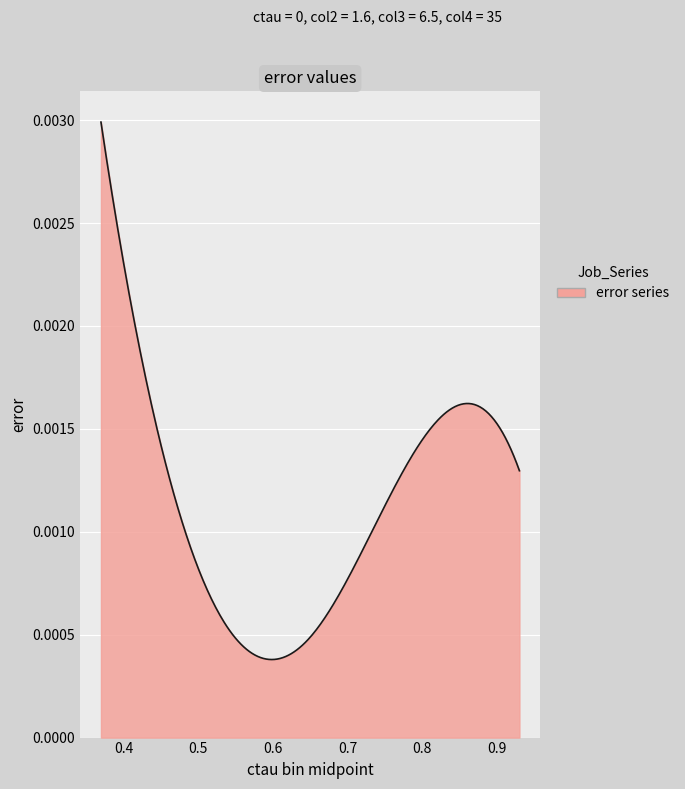

Rank the categories by value from lowest to highest.

2, 1, 4, 3, 0